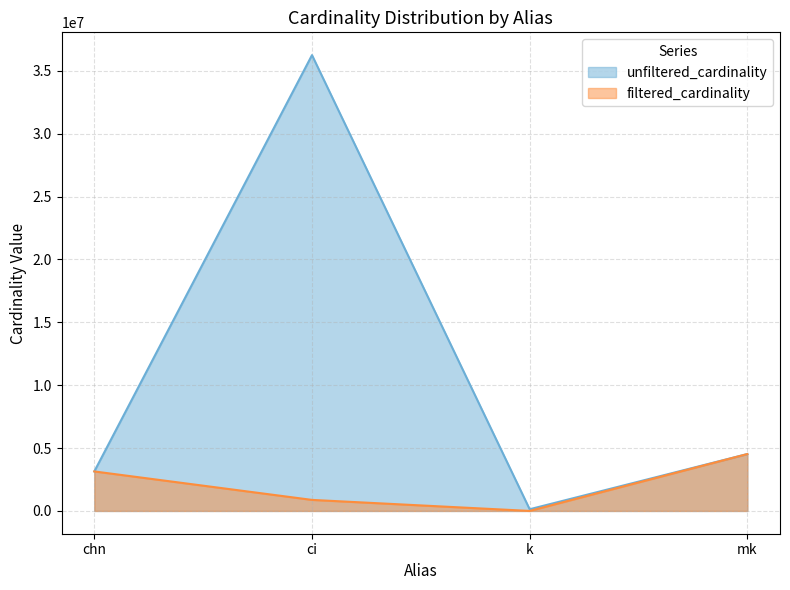

List the labels in order of filtered_cardinality value, smallest first.

k, ci, chn, mk